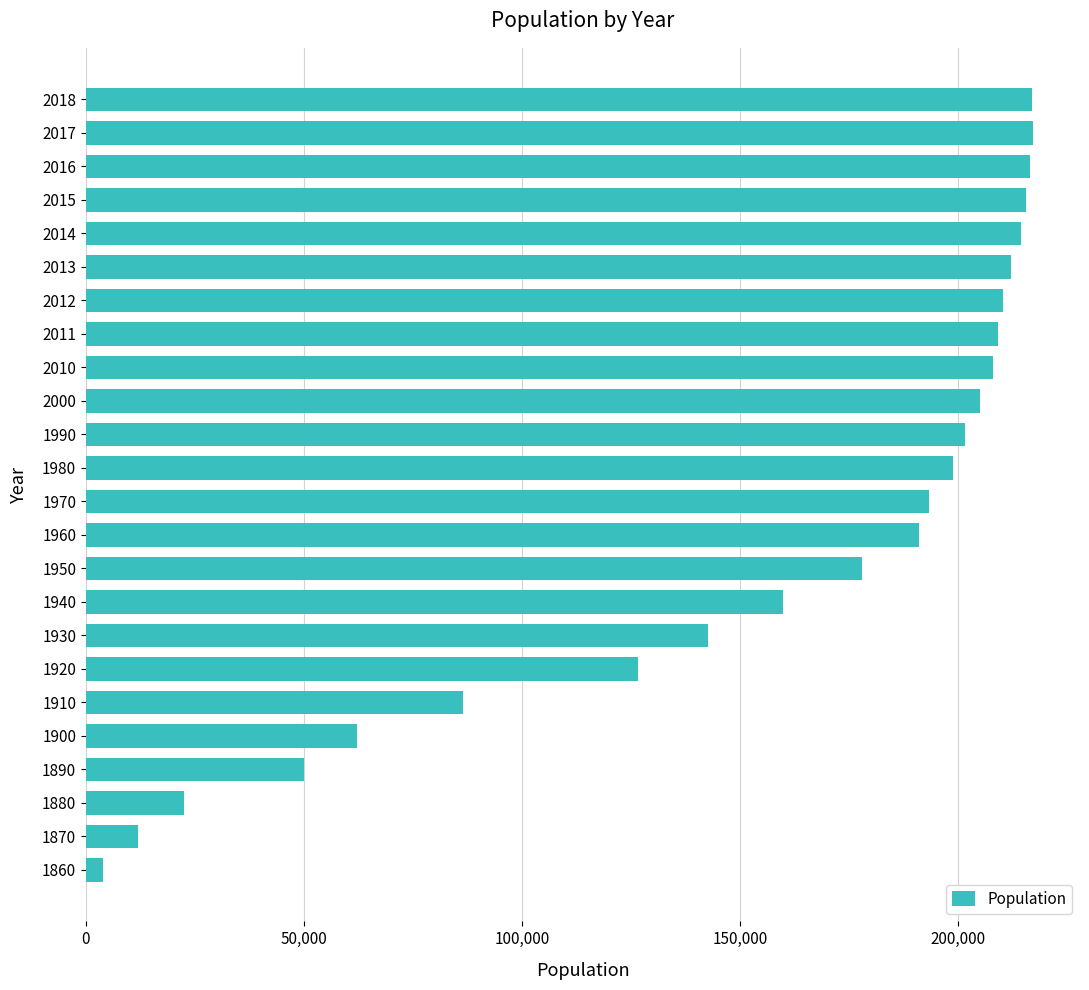

How many data points are less than 198682?

12